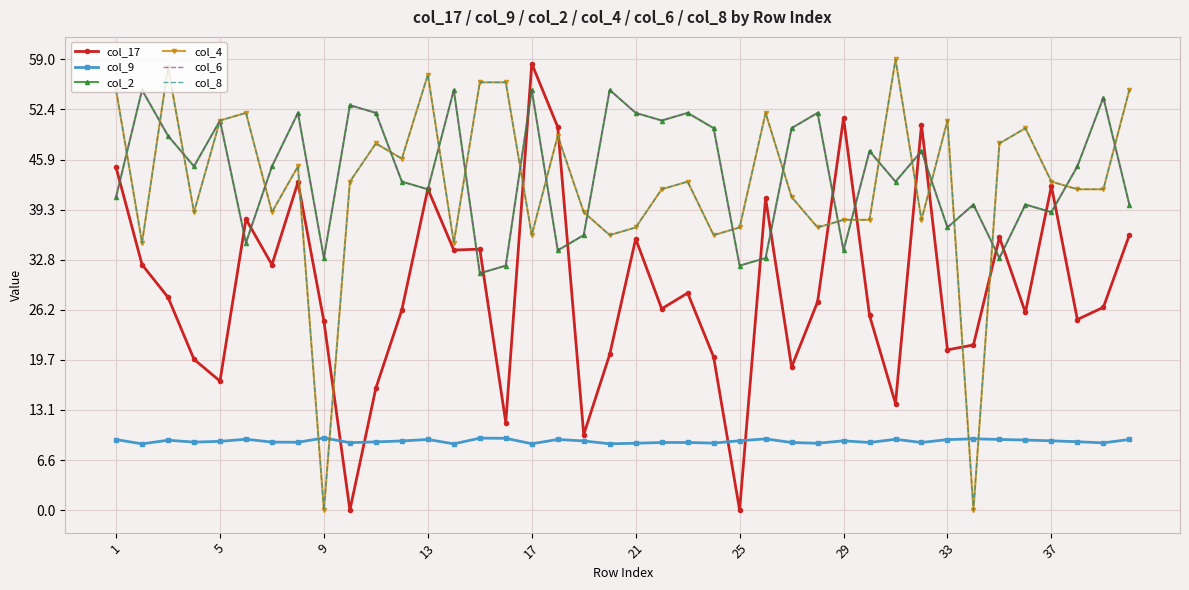

What is the lowest value of the col_9 series?

8.7